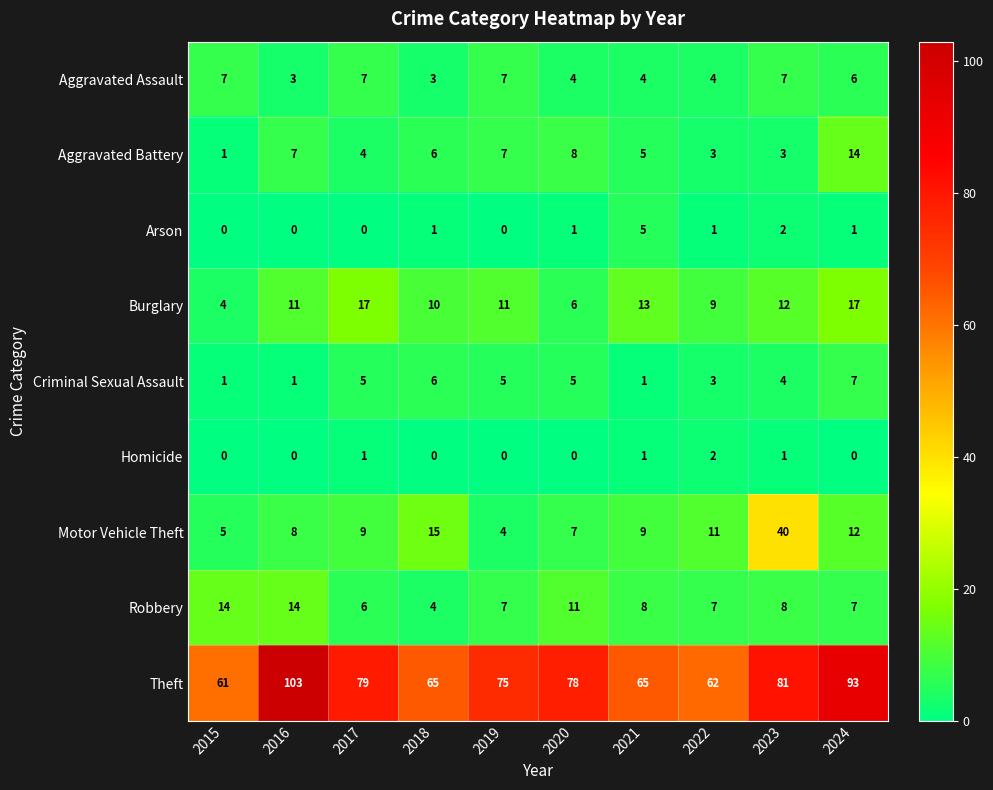

What is the difference between the Aggravated Battery values at 2024 and 2023?

11